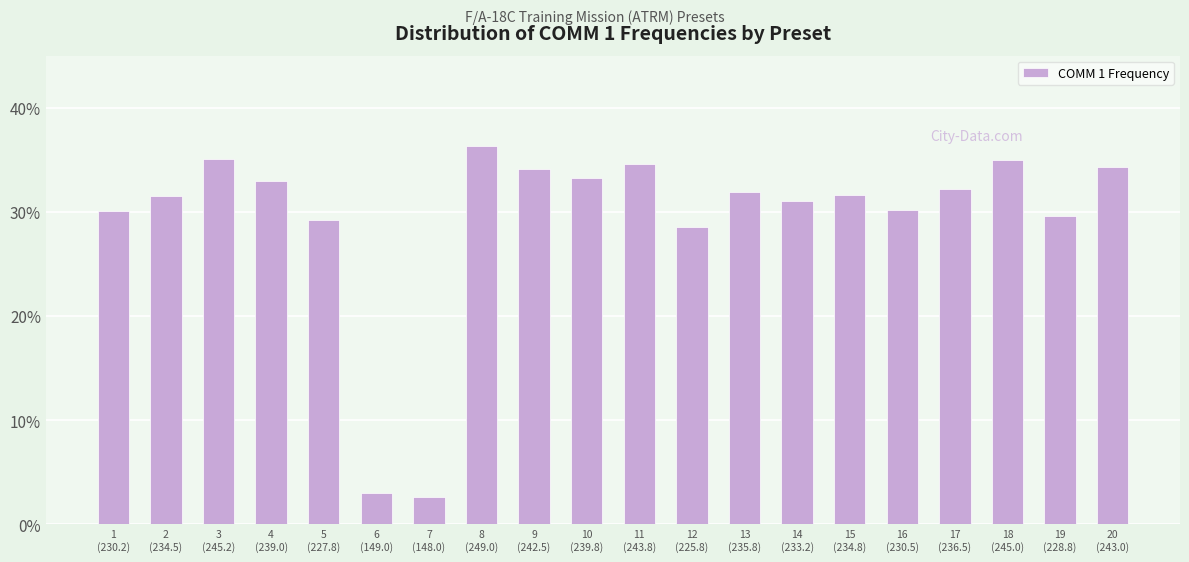

True or false: the data shows 33.0 at 4
(239.0).

True